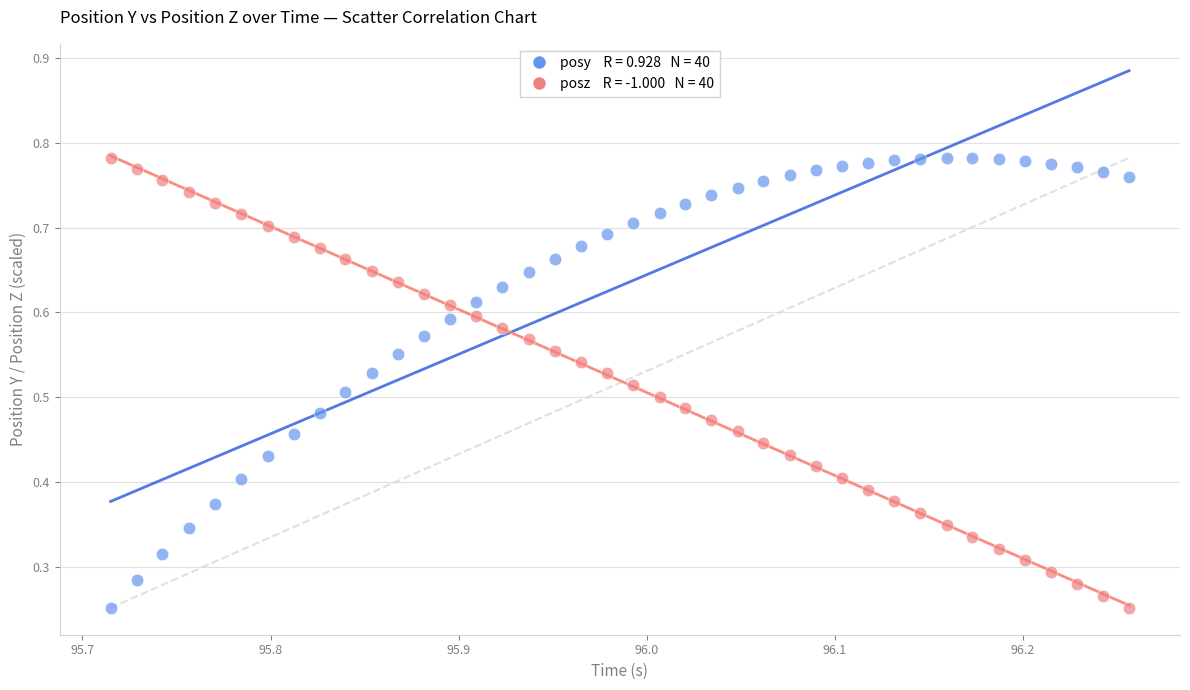

How many points are shown in the scatter plot?

80